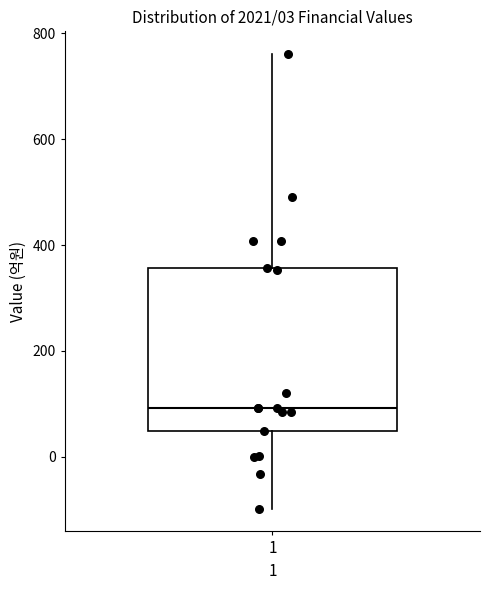

Where does the lower whisker of the box at x = 1 end on the y-axis? The values are not printed on the chart, so give them approximately, as read against the axis.

-100